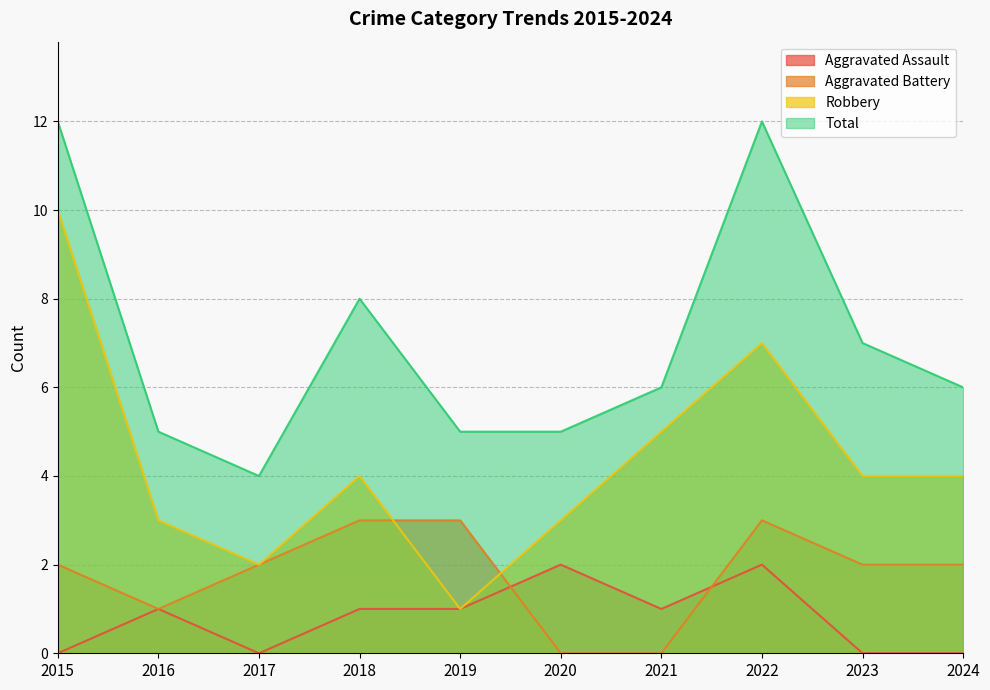

What is the difference between the maximum and minimum values in the Aggravated Assault series?

2